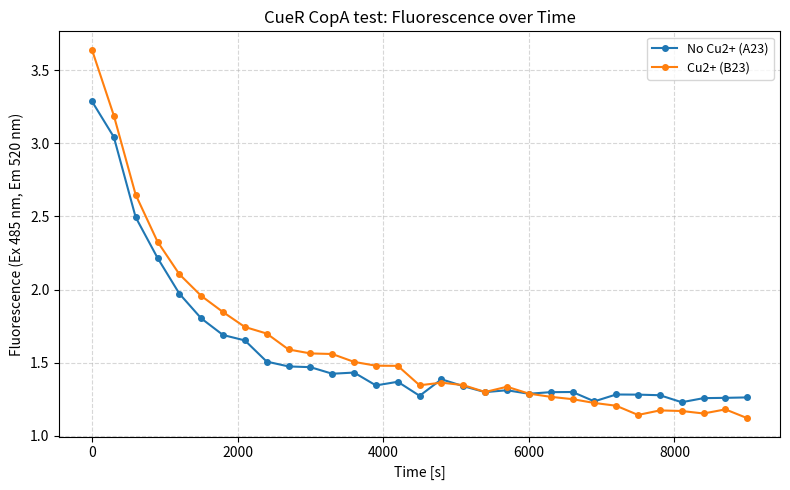

Rank the series by their maximum value, from highest to lowest.

Cu2+ (B23), No Cu2+ (A23)